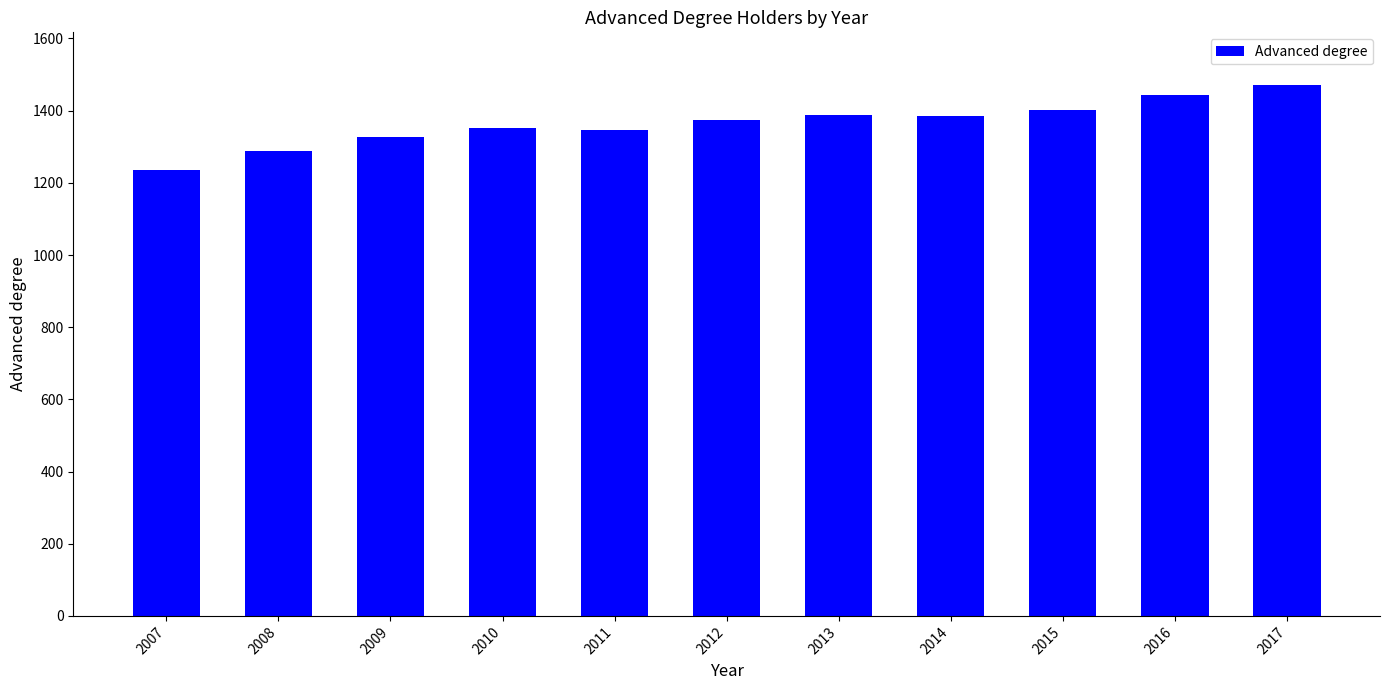

What is the ratio of the value at 2014 to the value at 2008?

1.1